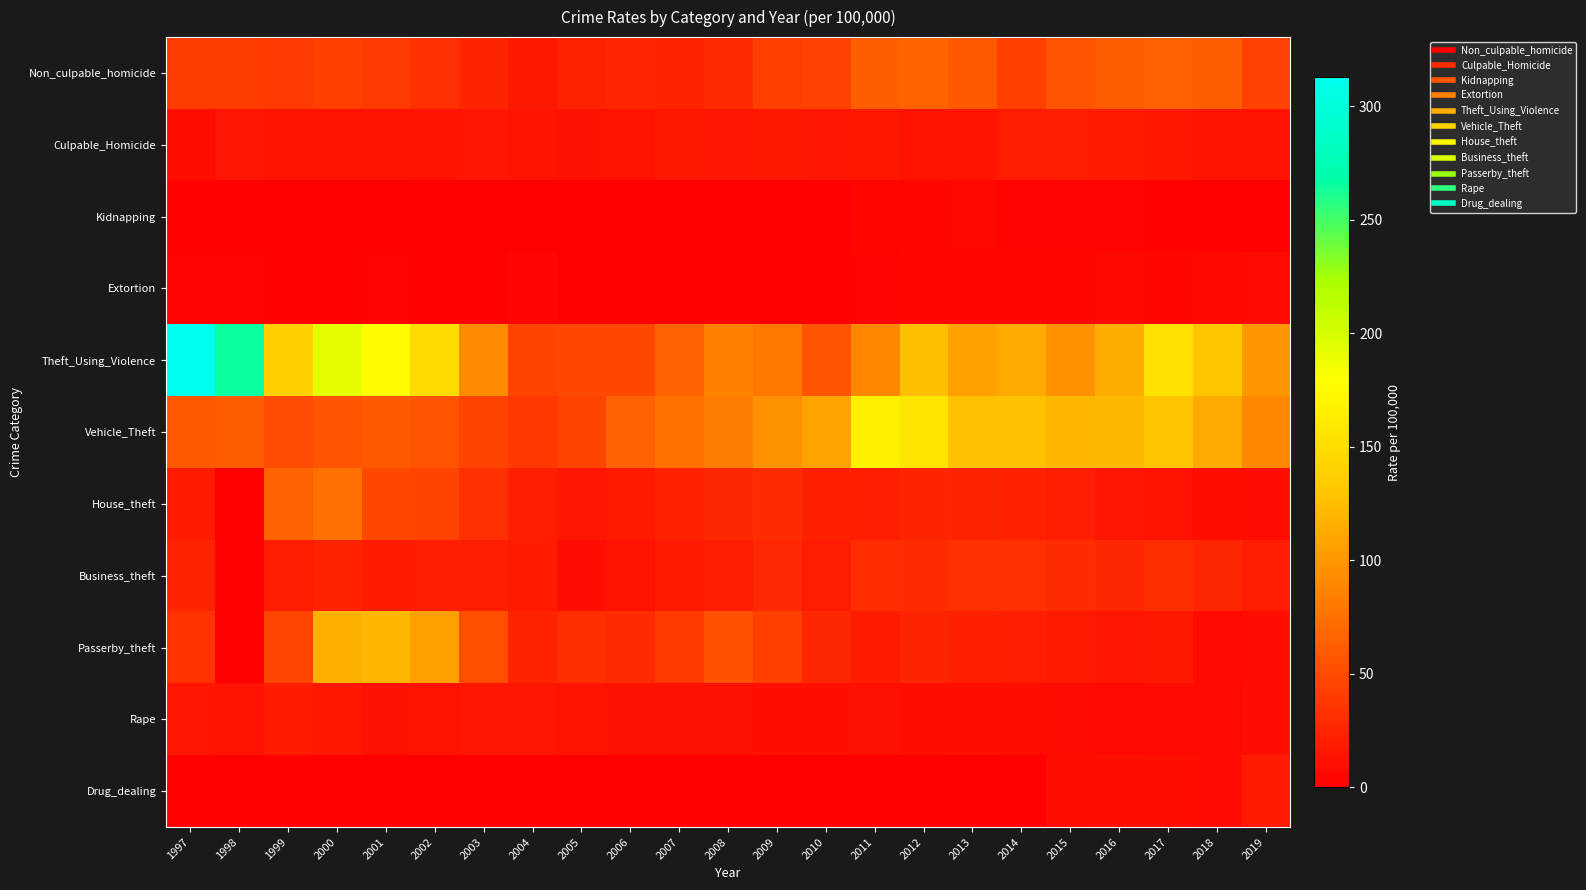

Reading left to right, list all the values displayed in this chart.

Non_culpable_homicide: 1997=39.9	1998=40.8	1999=38.6	2000=43.4	2001=38.7	2002=31.8	2003=24.7	2004=16.4	2005=22.8	2006=25.2	2007=23.9	2008=28.1	2009=41.9	2010=43.6	2011=62.1	2012=66.0	2013=59.2	2014=42.7	2015=56.5	2016=62.3	2017=64.6	2018=62.2	2019=43.9
Culpable_Homicide: 1997=10.2	1998=14.9	1999=14.0	2000=13.4	2001=12.5	2002=12.5	2003=14.5	2004=13.8	2005=11.7	2006=13.4	2007=16.0	2008=14.7	2009=16.1	2010=14.8	2011=15.7	2012=12.7	2013=14.0	2014=19.3	2015=19.8	2016=17.6	2017=15.5	2018=13.6	2019=12.4
Kidnapping: 1997=1.9	1998=1.4	1999=1.1	2000=1.3	2001=1.4	2002=0.9	2003=0.7	2004=0.3	2005=0.6	2006=0.6	2007=0.8	2008=1.1	2009=1.5	2010=1.2	2011=3.9	2012=4.7	2013=5.9	2014=3.1	2015=3.5	2016=2.9	2017=2.2	2018=1.8	2019=1.3
Extortion: 1997=2.4	1998=2.5	1999=2.0	2000=2.2	2001=3.0	2002=2.3	2003=2.4	2004=3.2	2005=0.9	2006=1.1	2007=1.3	2008=1.7	2009=2.0	2010=1.5	2011=2.4	2012=3.8	2013=4.9	2014=4.5	2015=4.0	2016=5.5	2017=4.9	2018=5.6	2019=7.1
Theft_Using_Violence: 1997=312.9	1998=265.6	1999=137.2	2000=193.3	2001=176.2	2002=148.4	2003=92.2	2004=45.3	2005=48.2	2006=48.1	2007=65.0	2008=85.2	2009=79.0	2010=56.4	2011=90.4	2012=126.0	2013=105.8	2014=111.9	2015=94.8	2016=114.0	2017=153.3	2018=130.6	2019=100.4
Vehicle_Theft: 1997=59.7	1998=61.6	1999=50.7	2000=56.1	2001=58.8	2002=55.2	2003=45.7	2004=36.9	2005=45.2	2006=65.3	2007=75.6	2008=82.6	2009=96.0	2010=107.1	2011=166.7	2012=155.3	2013=127.7	2014=127.6	2015=120.2	2016=121.3	2017=129.0	2018=111.9	2019=89.3
House_theft: 1997=18.6	1998=0.0	1999=65.2	2000=74.8	2001=47.8	2002=44.4	2003=32.0	2004=20.4	2005=14.1	2006=16.6	2007=22.5	2008=26.2	2009=29.4	2010=21.9	2011=21.0	2012=24.5	2013=24.1	2014=22.3	2015=20.2	2016=14.8	2017=12.4	2018=10.0	2019=8.4
Business_theft: 1997=24.1	1998=0.0	1999=19.7	2000=22.7	2001=18.4	2002=19.3	2003=20.1	2004=18.2	2005=9.4	2006=12.3	2007=18.2	2008=19.2	2009=26.8	2010=19.4	2011=30.4	2012=29.3	2013=32.7	2014=31.8	2015=29.9	2016=26.1	2017=31.2	2018=25.9	2019=19.5
Passerby_theft: 1997=33.1	1998=0.0	1999=47.0	2000=116.9	2001=120.6	2002=105.2	2003=51.5	2004=24.1	2005=30.6	2006=29.2	2007=39.3	2008=53.2	2009=41.7	2010=26.2	2011=18.2	2012=25.0	2013=21.7	2014=20.4	2015=16.7	2016=14.2	2017=15.9	2018=6.8	2019=8.4
Rape: 1997=15.2	1998=13.4	1999=17.4	2000=15.3	2001=12.2	2002=13.0	2003=15.1	2004=14.9	2005=12.5	2006=11.7	2007=11.7	2008=12.2	2009=11.2	2010=11.2	2011=12.1	2012=10.0	2013=10.6	2014=9.9	2015=8.5	2016=7.3	2017=6.8	2018=6.9	2019=9.5
Drug_dealing: 1997=0.0	1998=0.0	1999=0.0	2000=0.0	2001=0.0	2002=0.0	2003=0.0	2004=0.0	2005=0.0	2006=0.0	2007=0.0	2008=0.0	2009=0.0	2010=0.0	2011=0.0	2012=0.0	2013=0.0	2014=0.0	2015=9.8	2016=11.6	2017=10.6	2018=7.8	2019=17.6